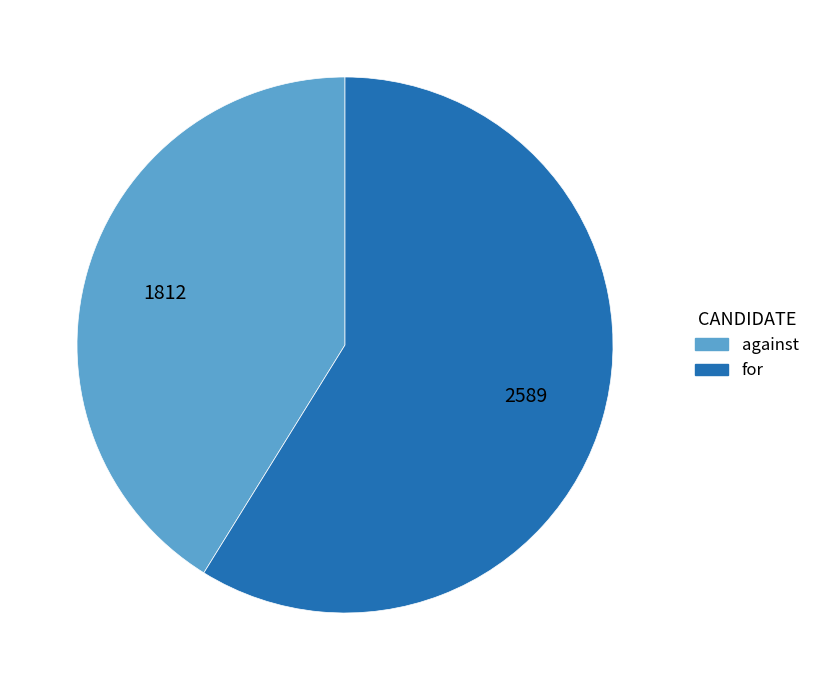

Which category has the smallest portion of the pie?

against